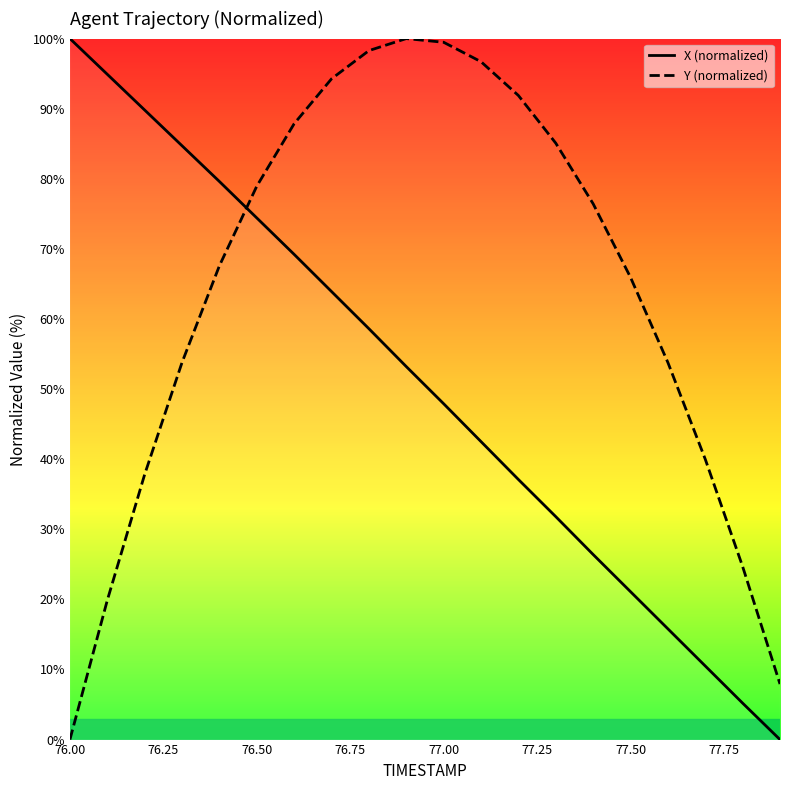

True or false: Y (normalized) has more than 2 interior local peaks.

False